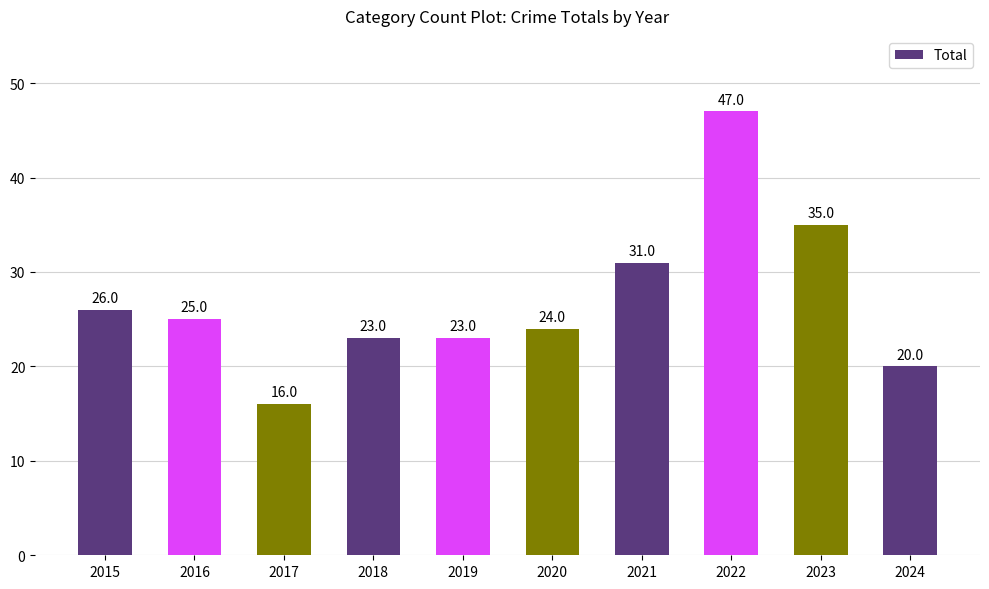

Reading right to left, transcribe all the data shown in this chart.

20	35	47	31	24	23	23	16	25	26